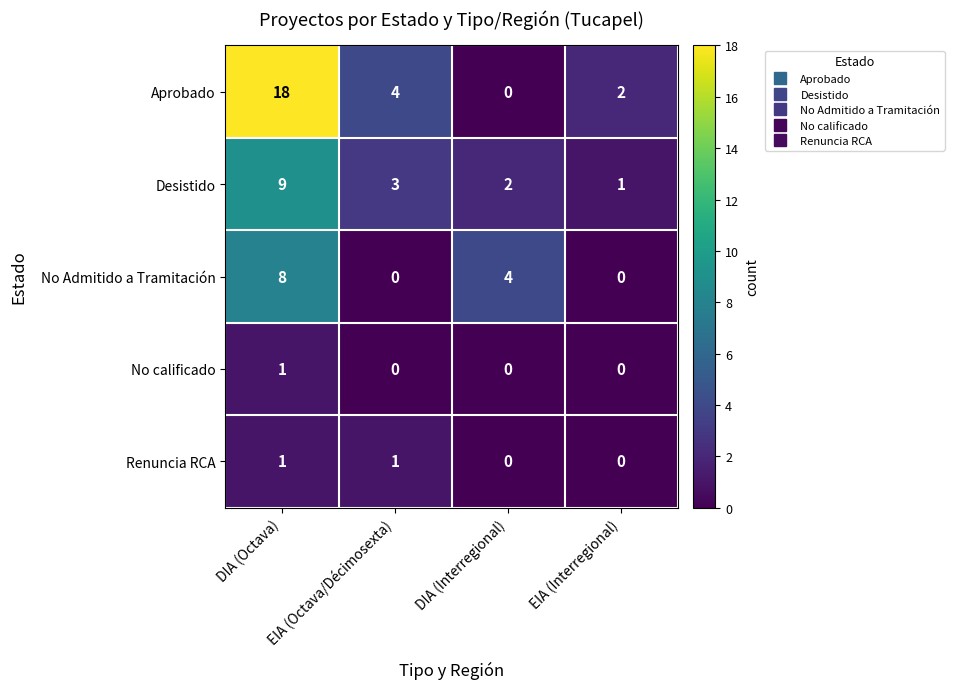

The Aprobado series shows 7 at DIA (Interregional). True or false?

False